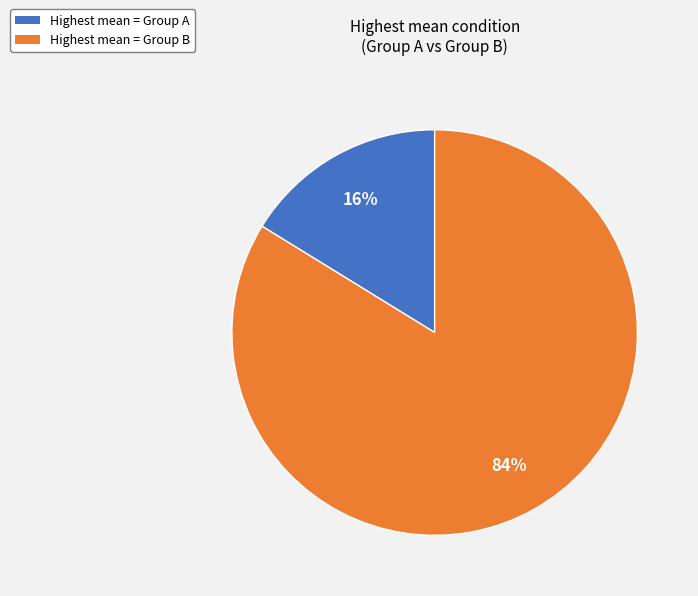

Combined, do Highest mean = Group A and Highest mean = Group B account for over 50%?

Yes